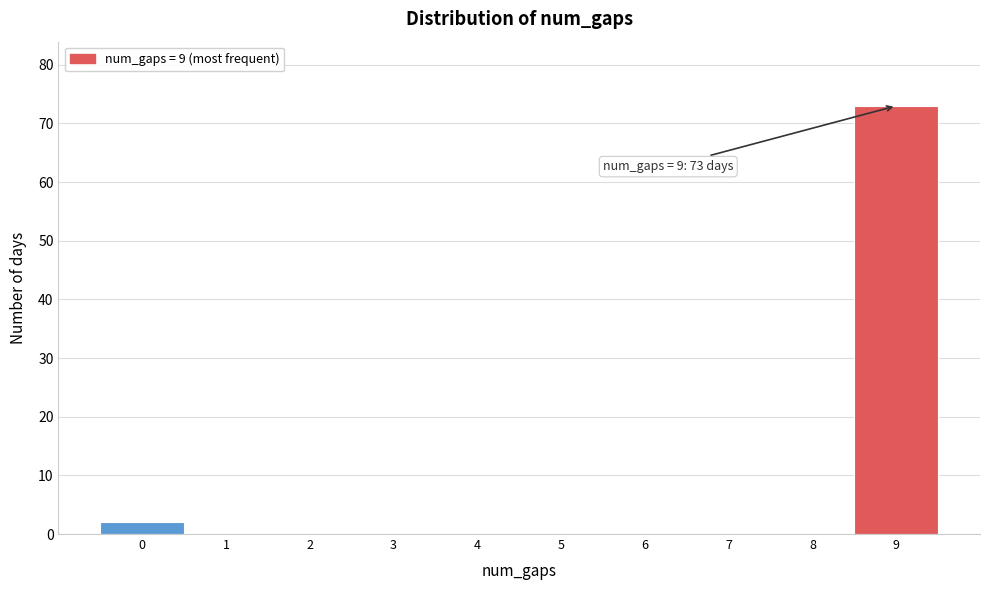

Reading left to right, list all the values displayed in this chart.

0=2	1=0	2=0	3=0	4=0	5=0	6=0	7=0	8=0	9=73